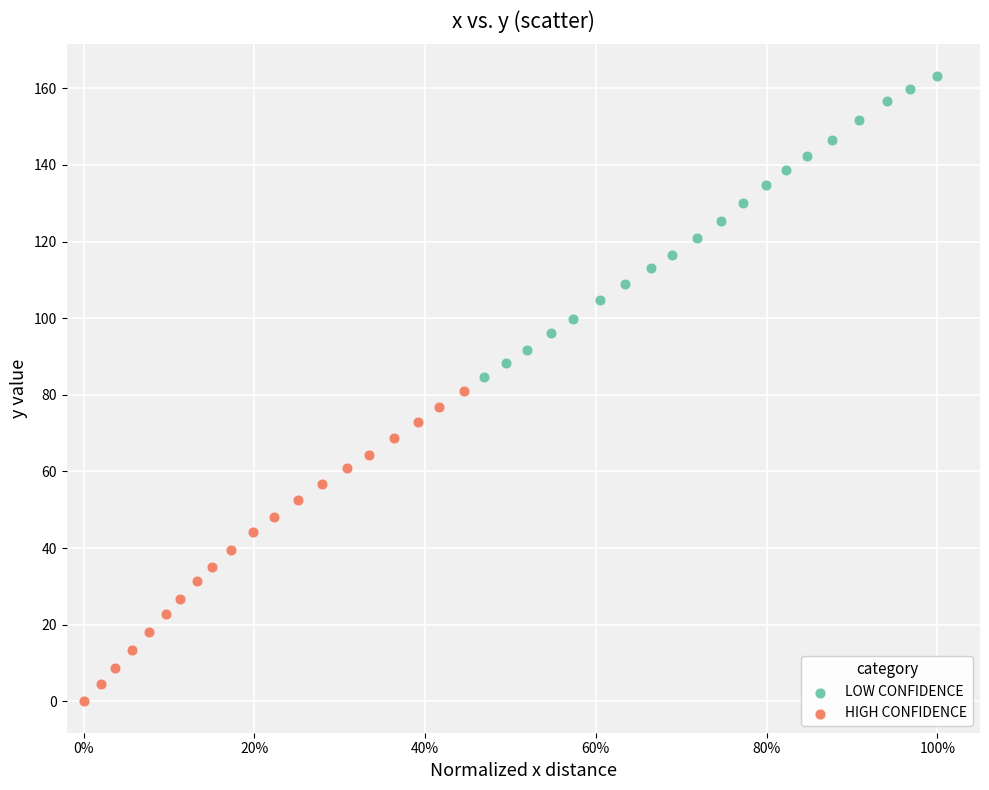

What are all the series names shown in the legend?

LOW CONFIDENCE, HIGH CONFIDENCE